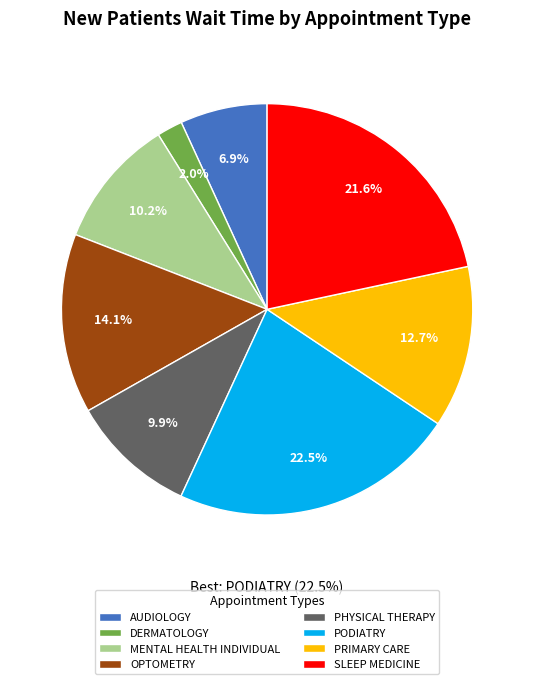

Combined, what portion of the pie is AUDIOLOGY and SLEEP MEDICINE?

28.5%